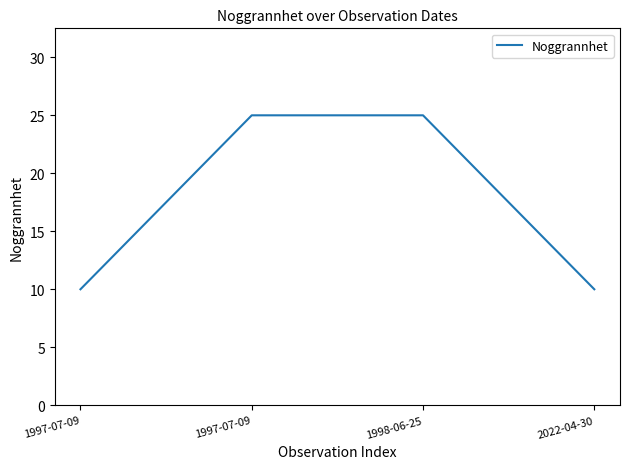

Which category has the highest value across all series?

1997-07-09